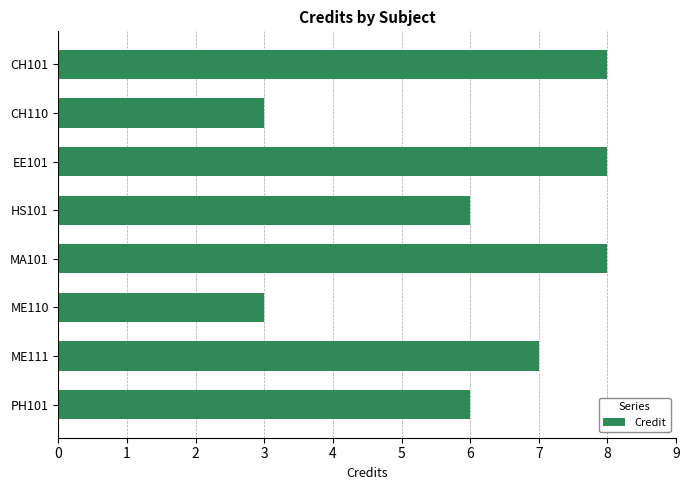

Reading bottom to top, transcribe all the data shown in this chart.

6	7	3	8	6	8	3	8